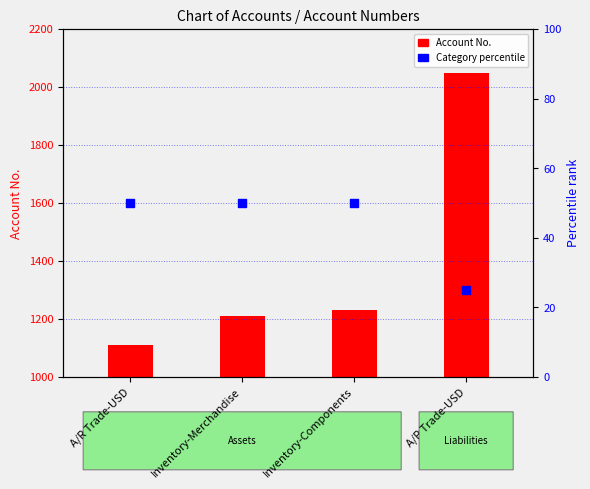

At which category is the sum across all series the highest?

A/P Trade-USD